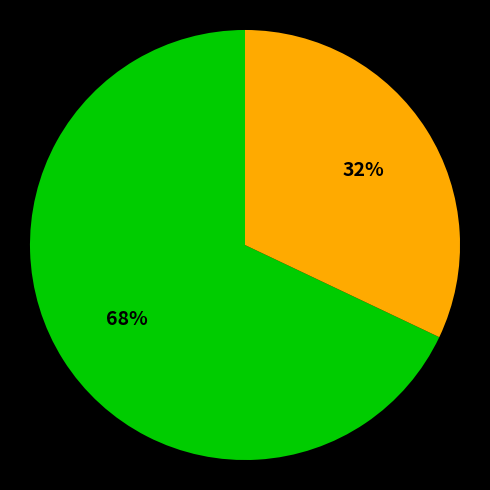

How many slices are in this pie chart?

2